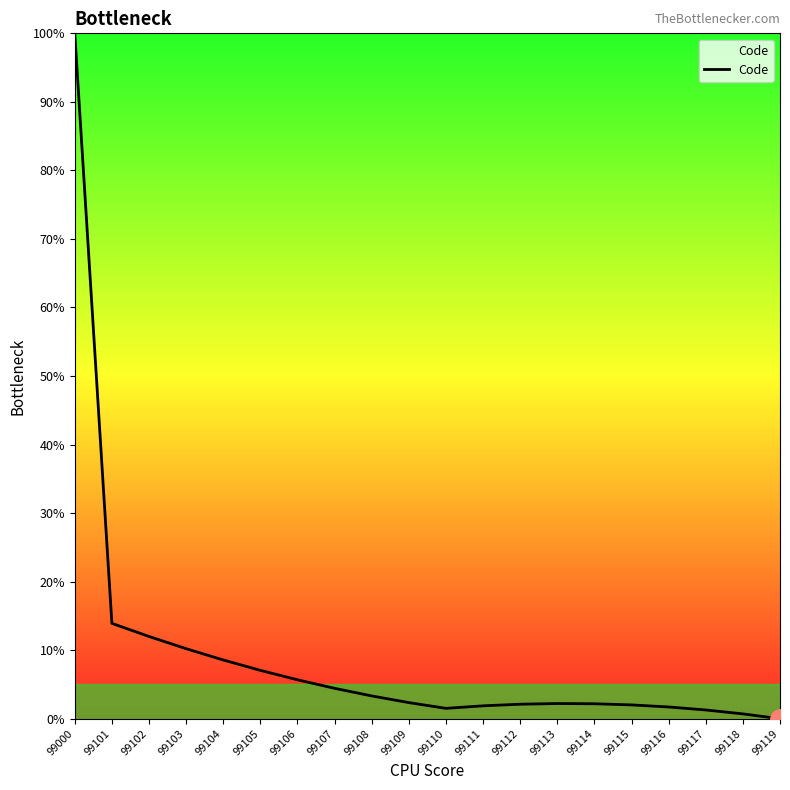

Does the chart display data point markers on the line(s)?

No